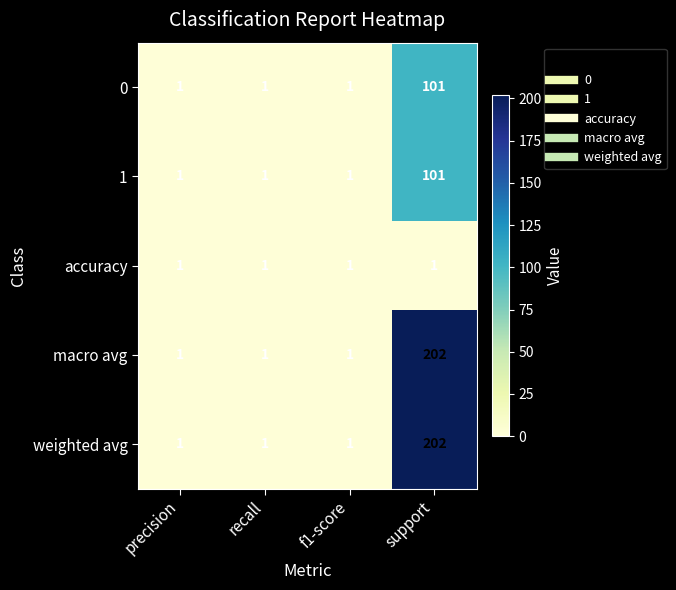

What is the maximum value shown in the chart?

202